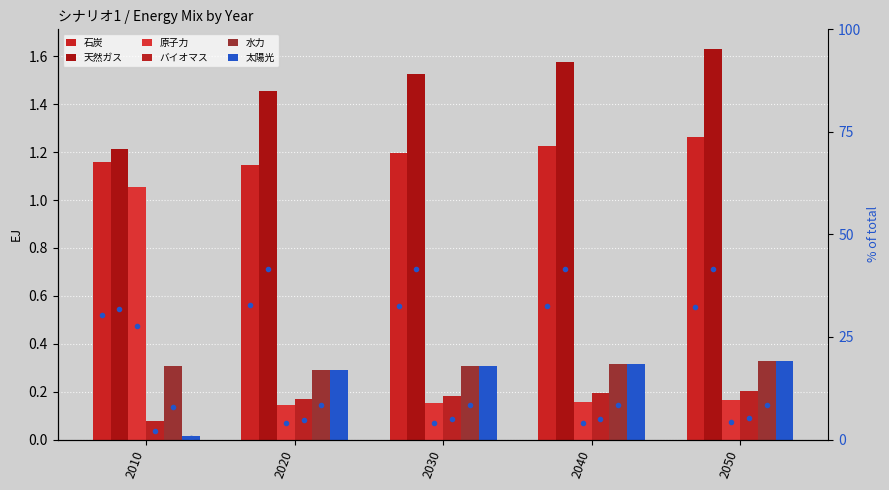

What is the total value across all series at 2030?

3.7